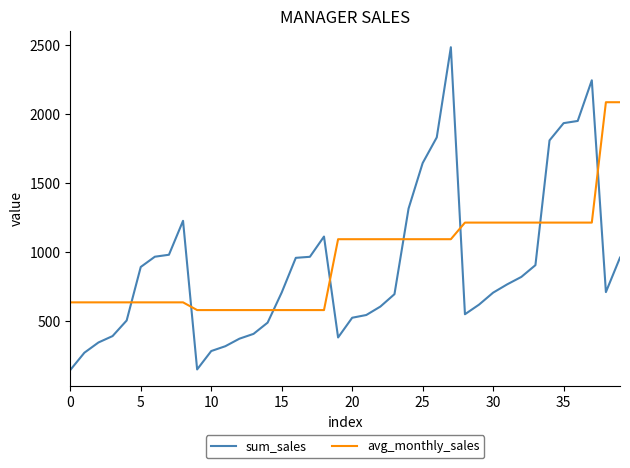

What is the minimum value for avg_monthly_sales?

580.0